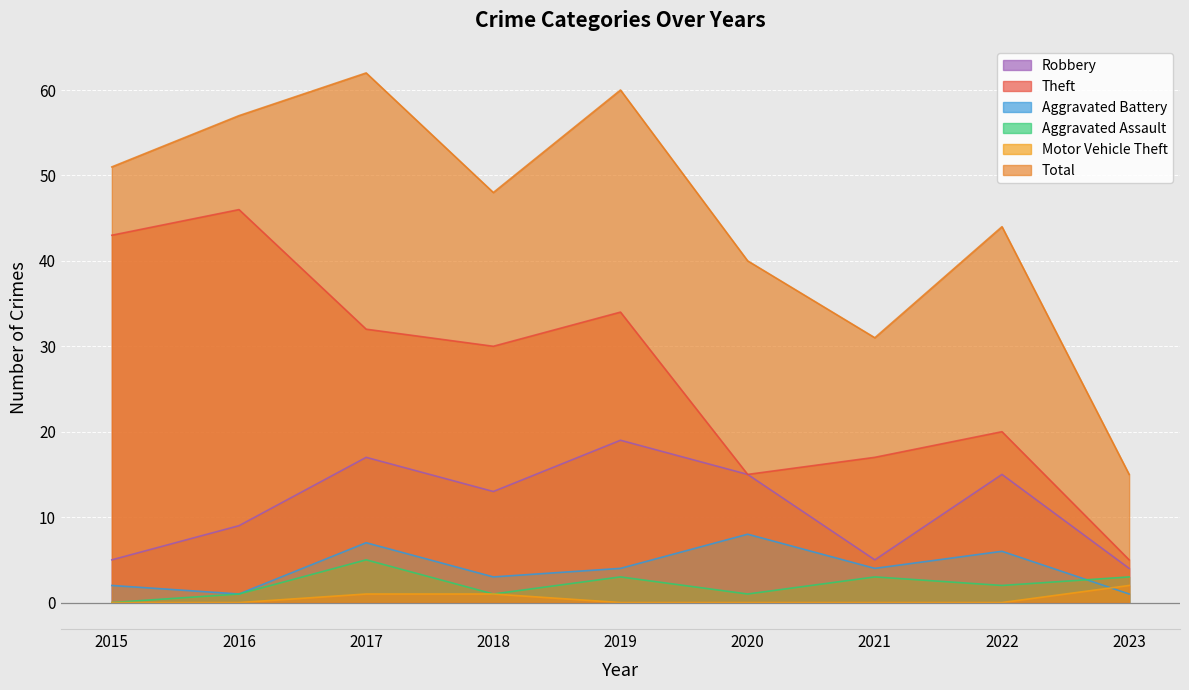

How many lines are shown in the chart?

6